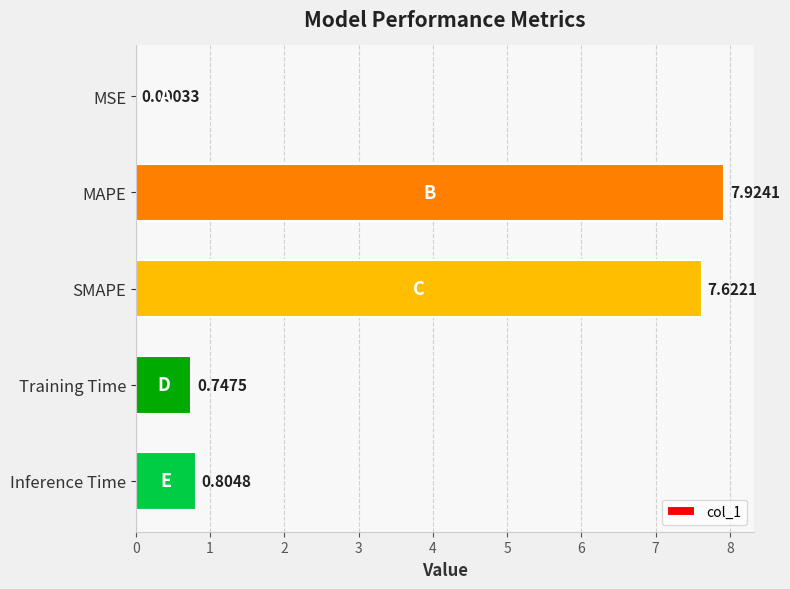

Which has a higher value, Training Time or MAPE?

MAPE